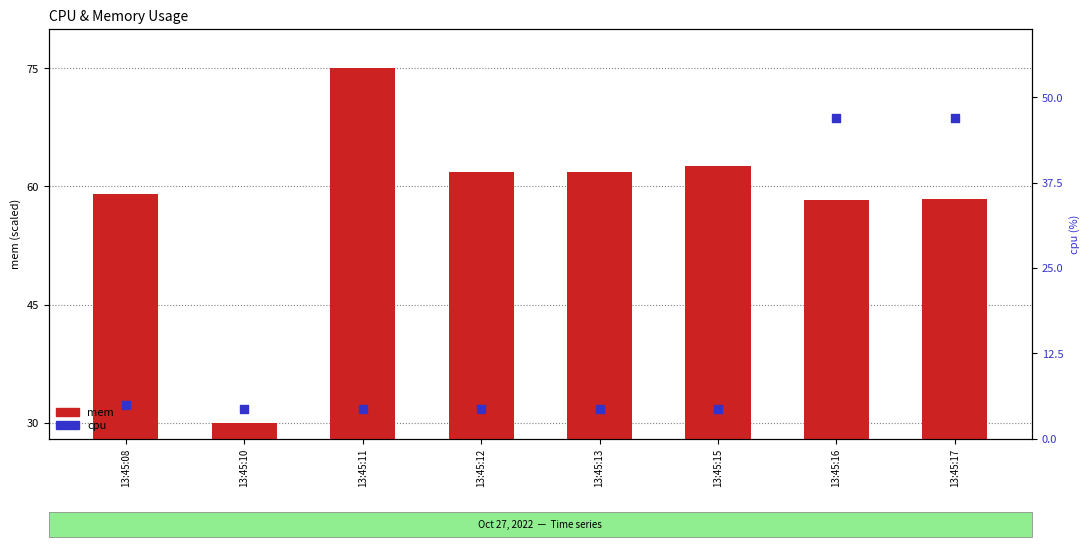

Which series has the largest total across all categories?

mem